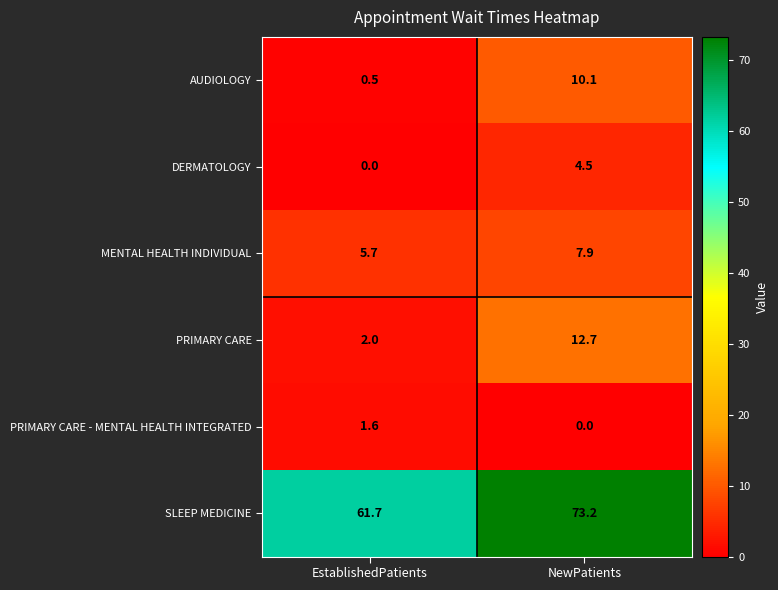

Rank the series at NewPatients from lowest to highest value.

PRIMARY CARE - MENTAL HEALTH INTEGRATED, DERMATOLOGY, MENTAL HEALTH INDIVIDUAL, AUDIOLOGY, PRIMARY CARE, SLEEP MEDICINE